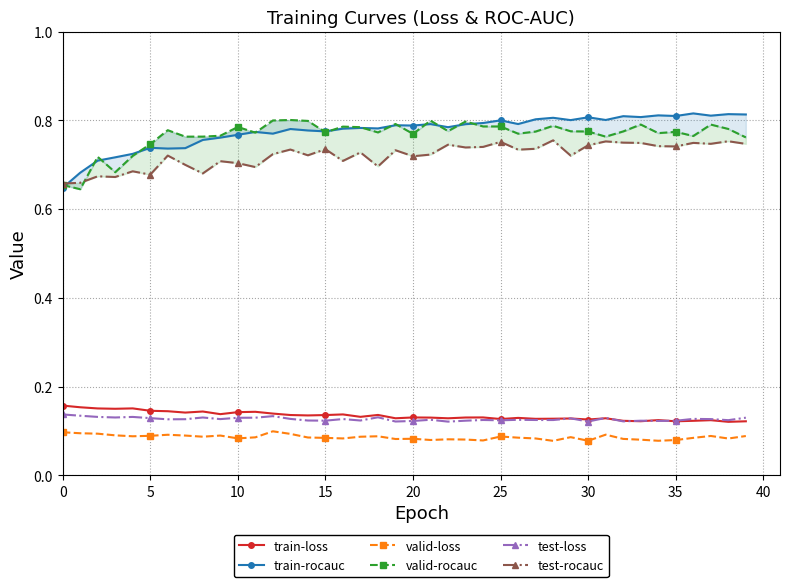

What is the spread (max minus min) of values at 31?

0.7